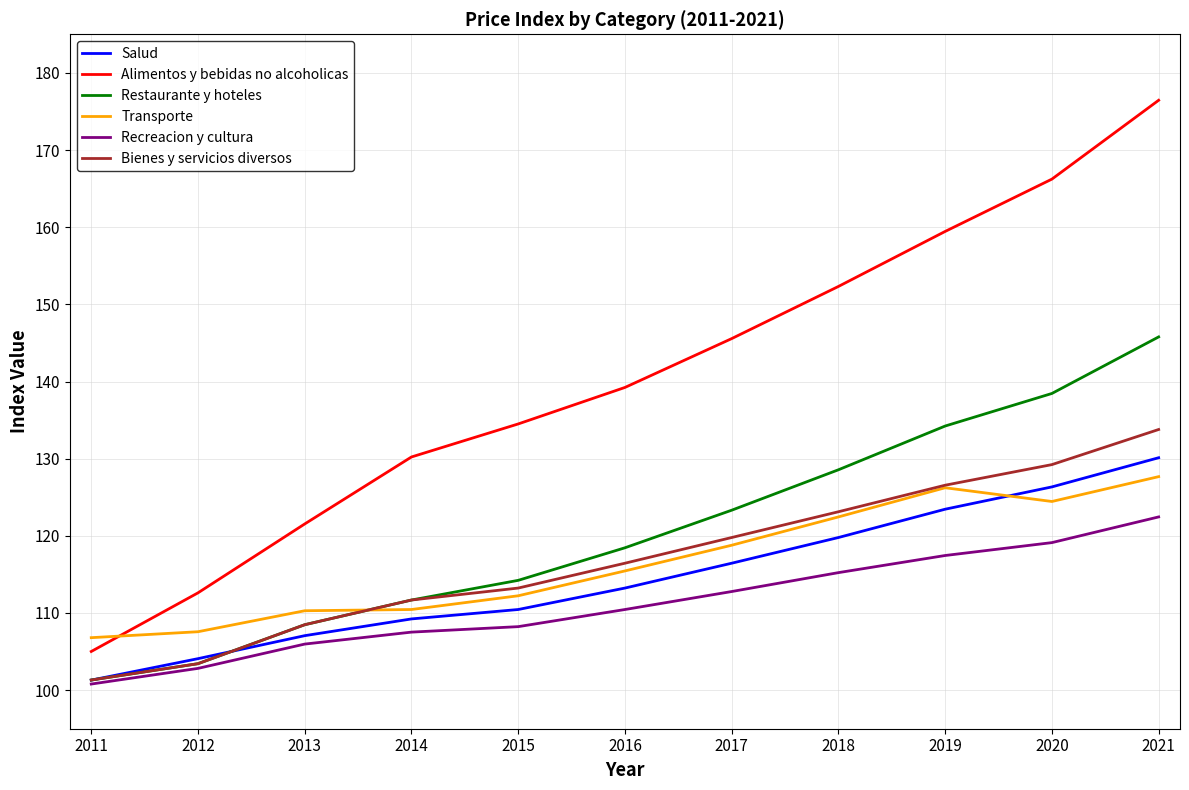

True or false: Transporte has a value of 127.7 at 2021.

True